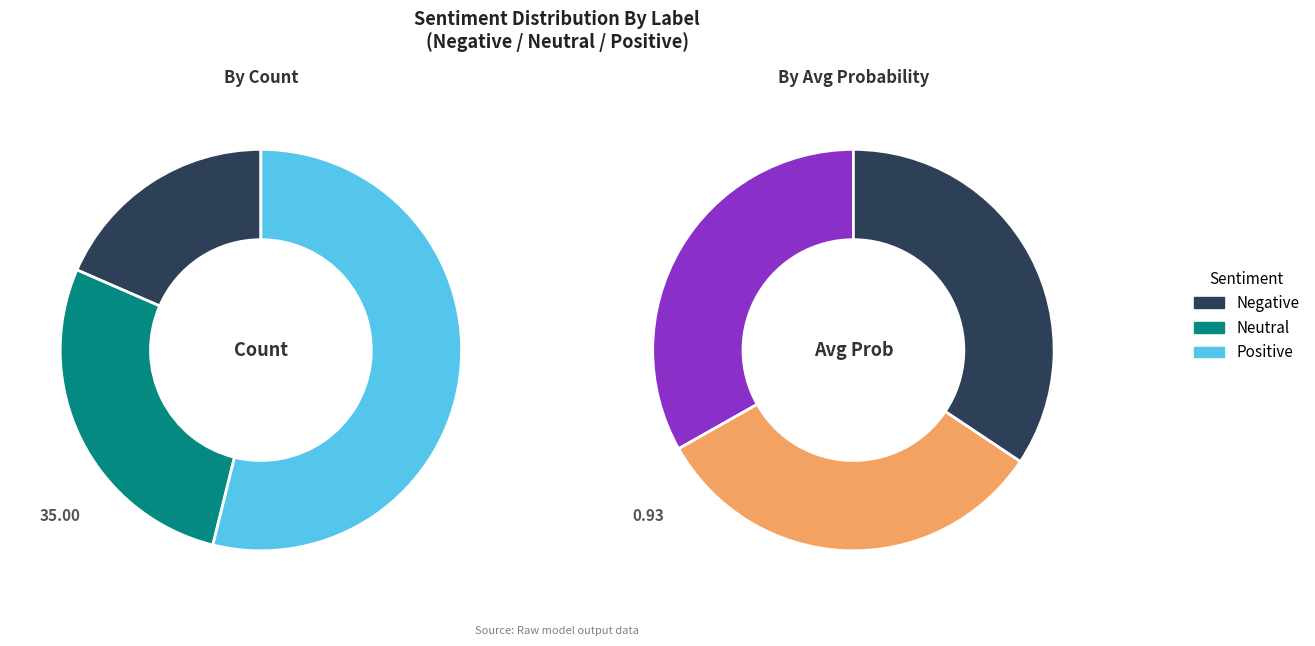

True or false: 0 accounts for 33% of the total.

True